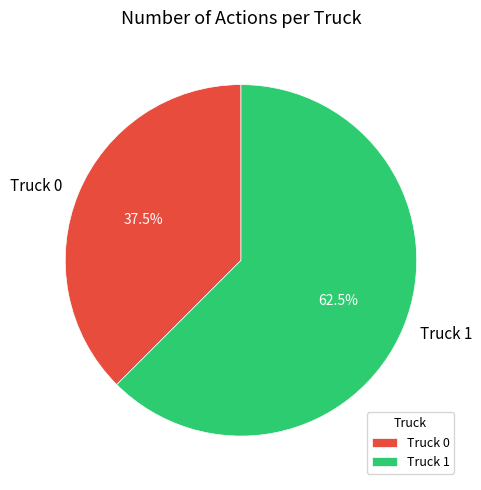

Between Truck 1 and Truck 0, which is larger?

Truck 1